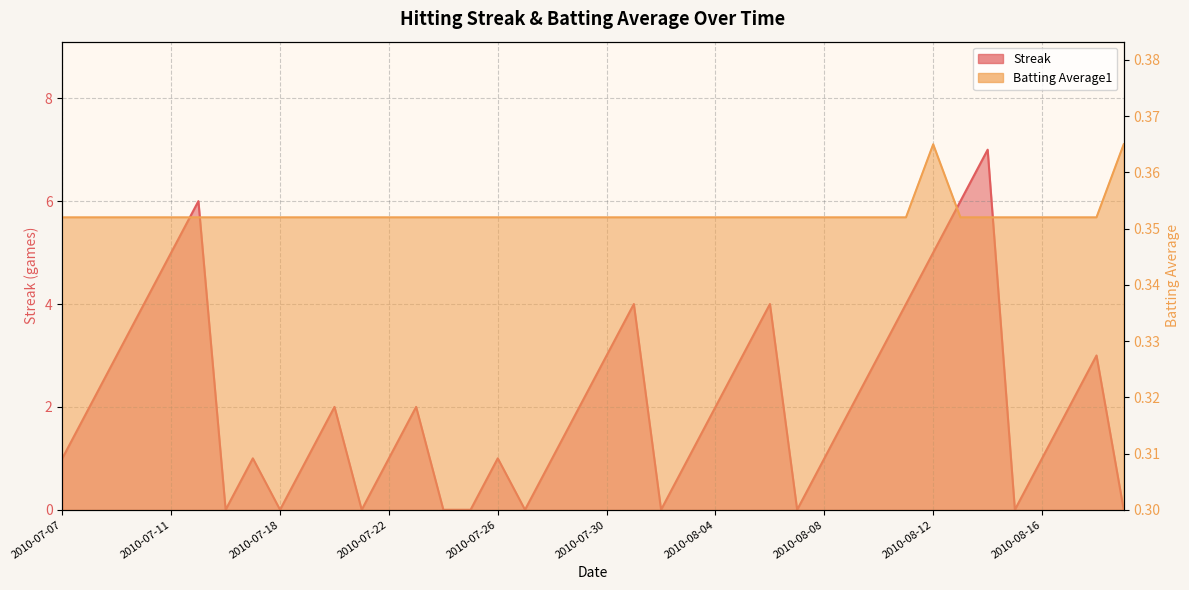

What position from the left is 2010-07-19?

10